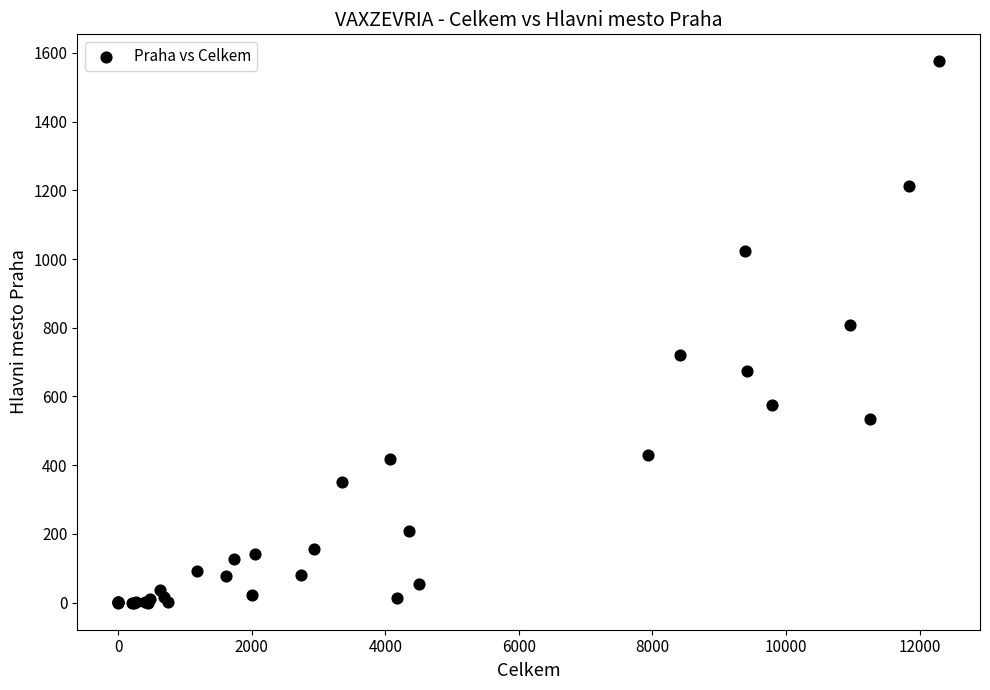

What Y value in the scatter plot is closest to 787?

809